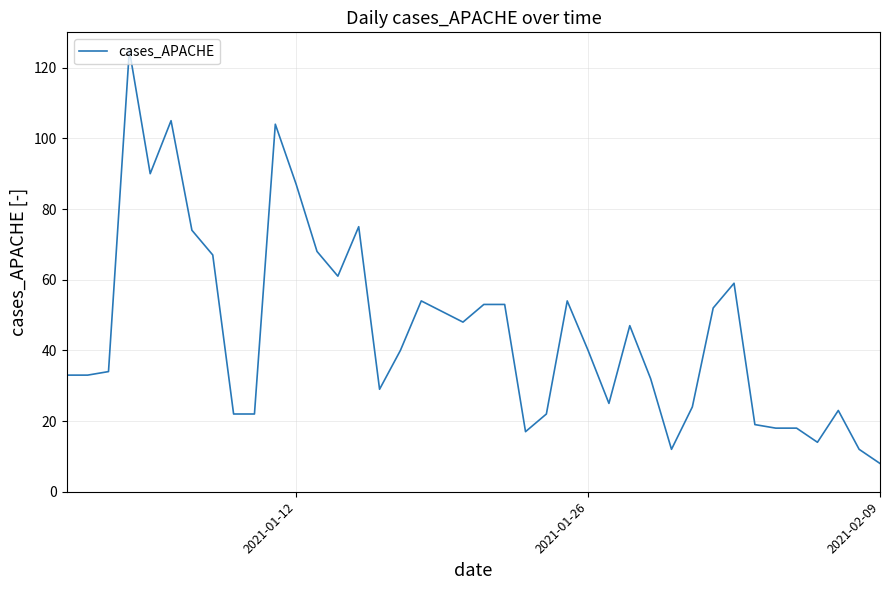

What is the smallest value displayed?

8